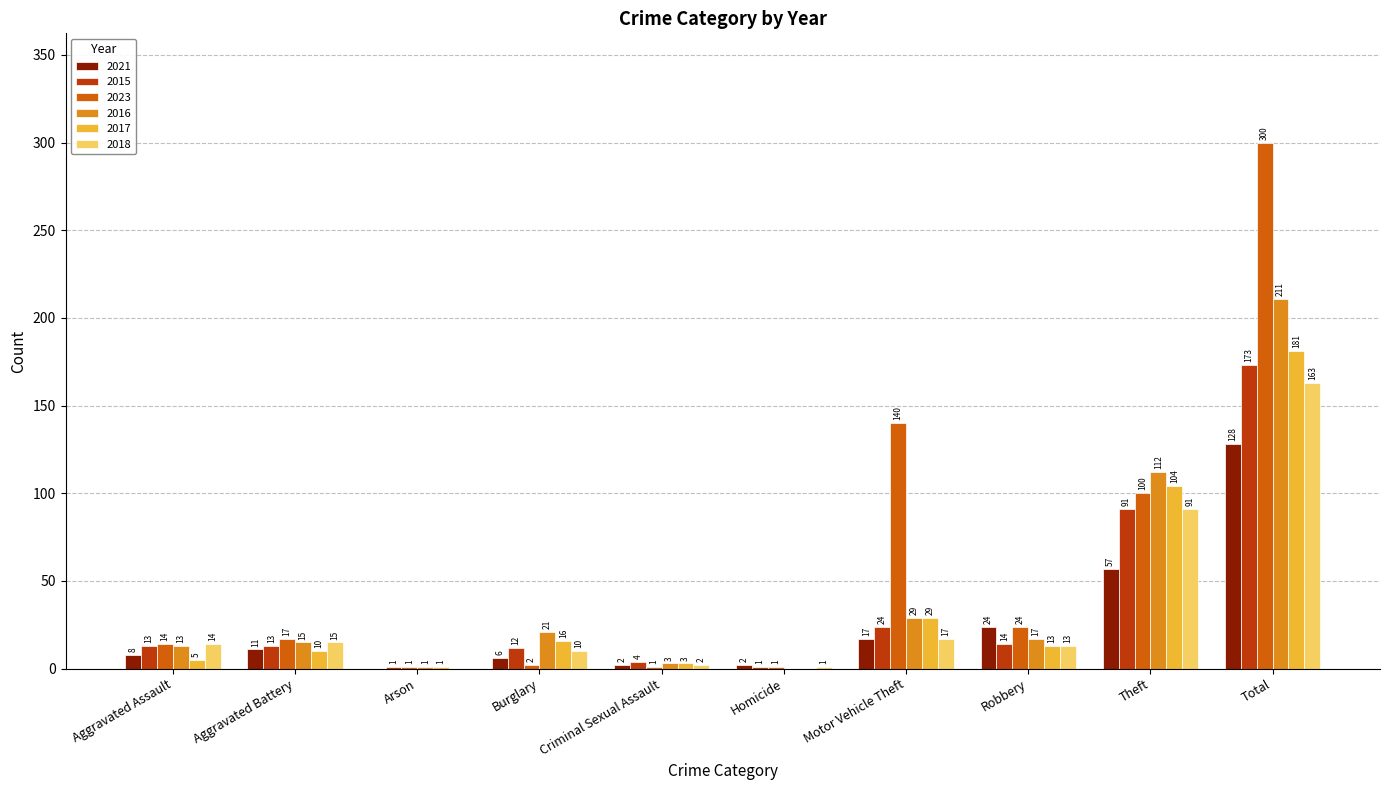

True or false: 2023 has a value of 2 at Burglary.

True